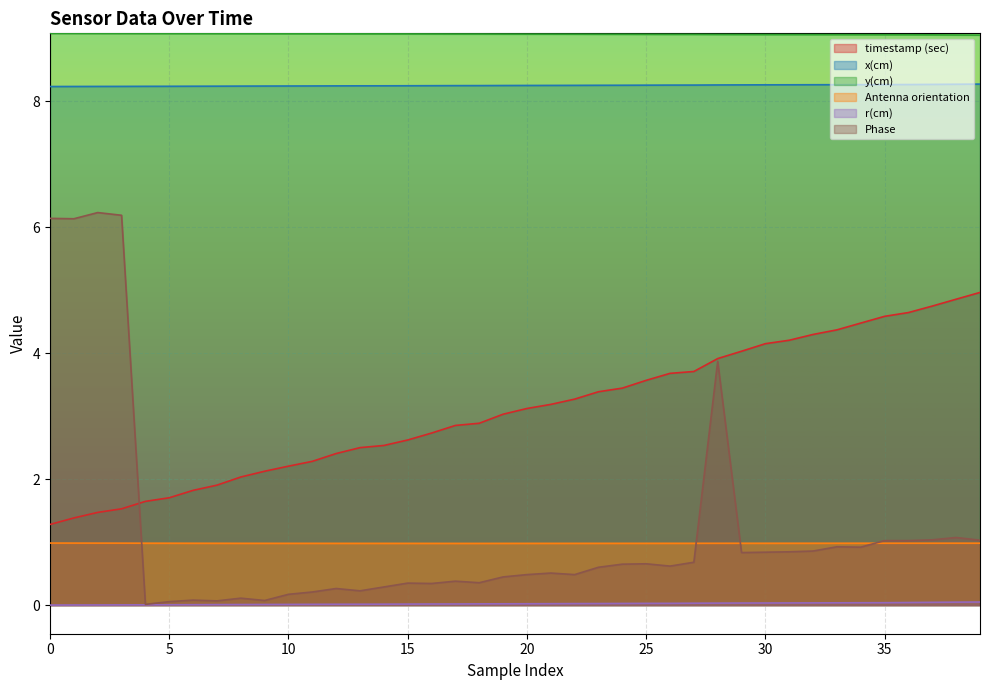

Which series has the largest total across all categories?

y(cm)